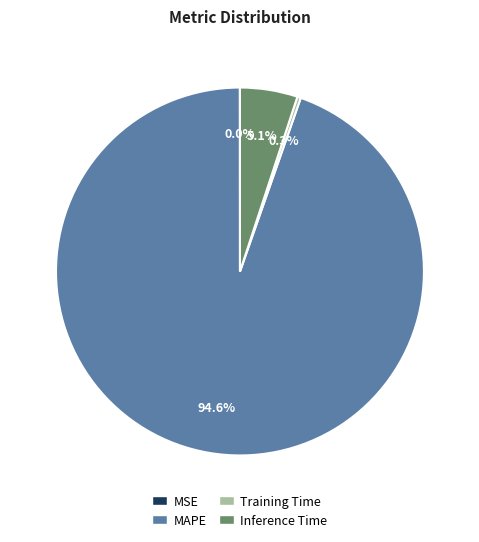

What is the largest slice in the pie chart?

MAPE